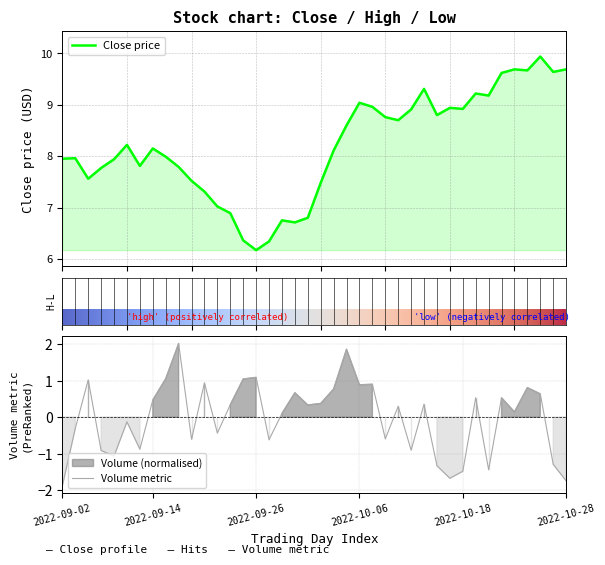

At how many categories does at least one series exceed 8?

21